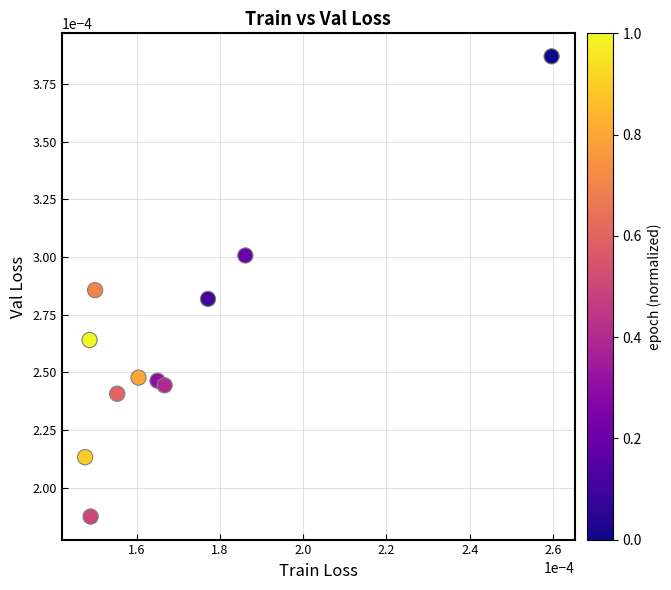

How many points are shown in the scatter plot?

11